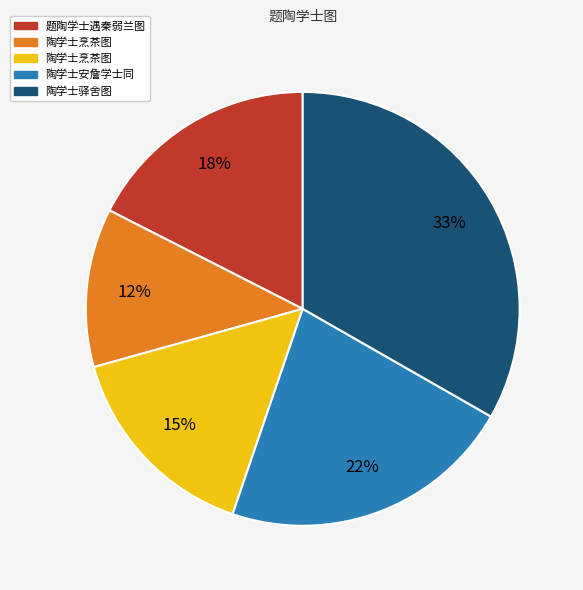

Is there any slice that represents more than half of the pie?

No